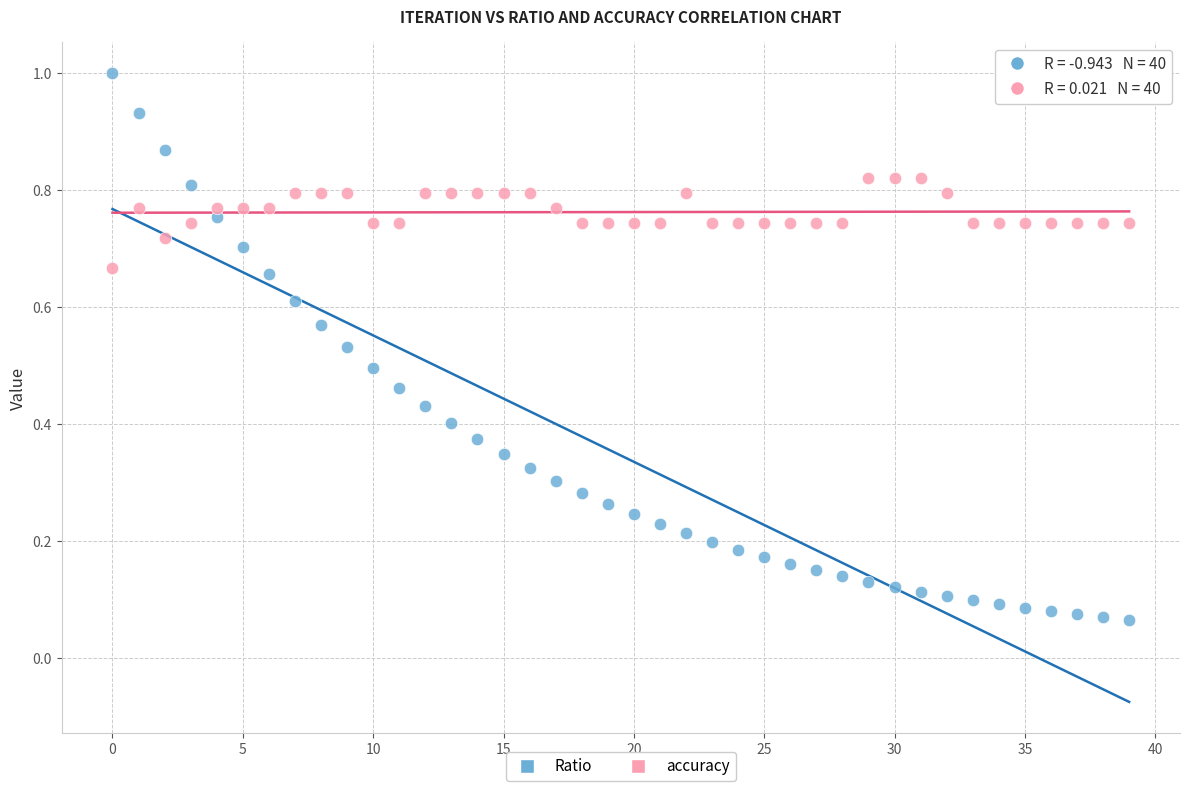

Which series contains the highest Y value?

Ratio